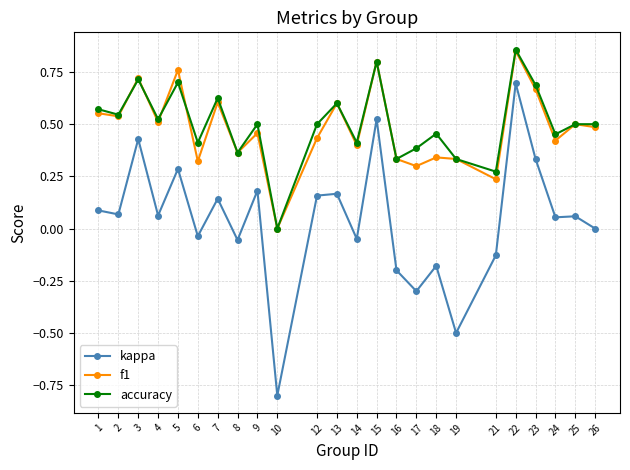

Which series has the largest range (max minus min)?

kappa